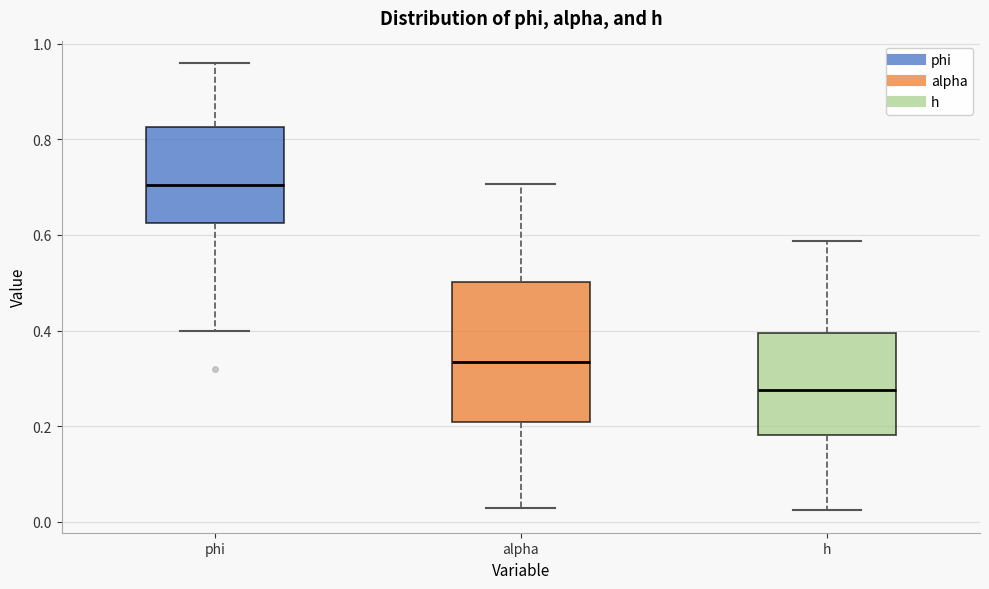

Reading left to right, transcribe this box plot: for each box, give where its median line is, the range the box spans, and where its two whiskers end, as read against the y-axis. The values are not printed on the chart, so give them approximately, as read against the axis.

phi: median 0.70, box 0.62 to 0.82, whiskers 0.40 to 0.96
alpha: median 0.34, box 0.22 to 0.50, whiskers 0.02 to 0.70
h: median 0.28, box 0.18 to 0.40, whiskers 0.02 to 0.58